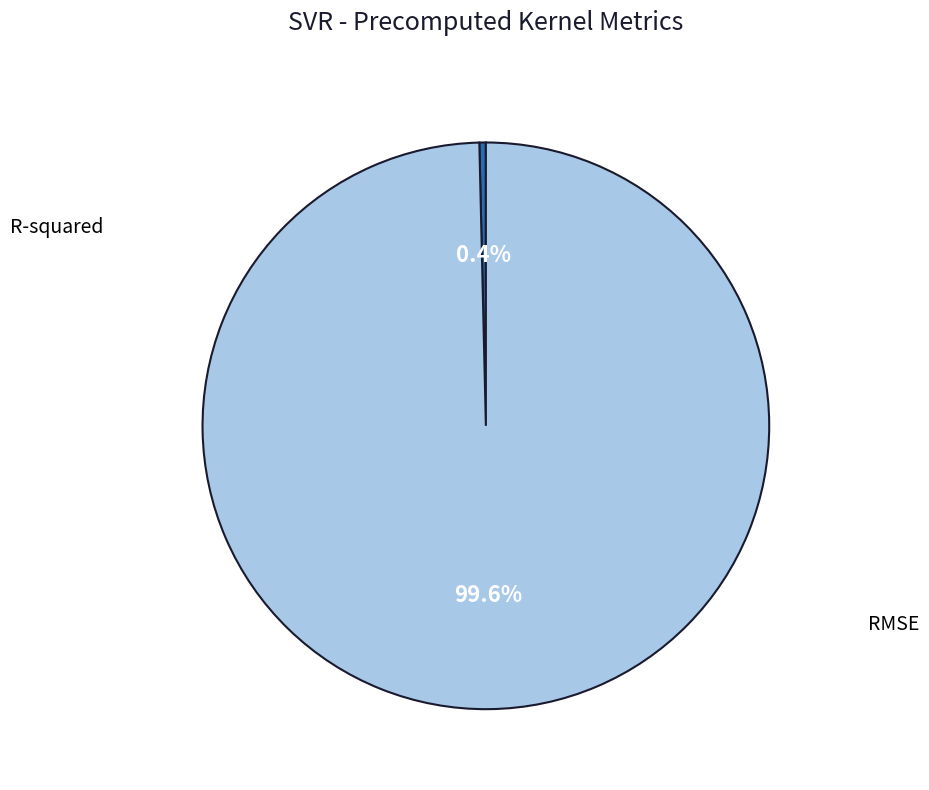

Is there any slice that represents more than half of the pie?

Yes